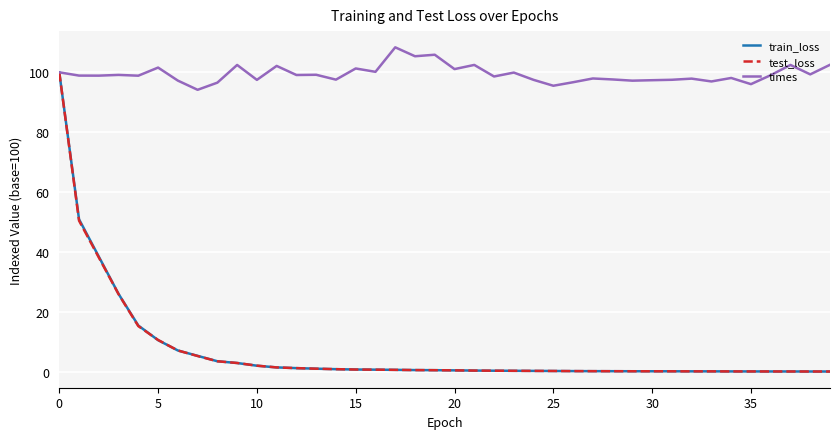

What is the lowest value of the times series?

94.2